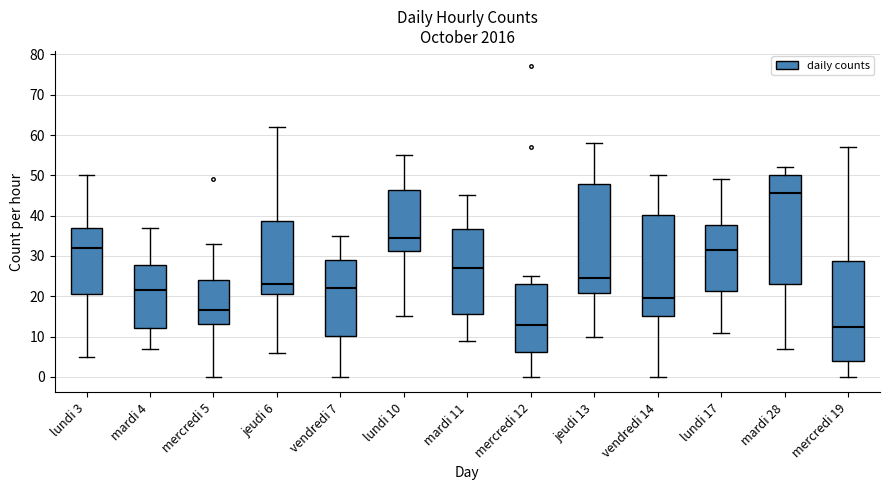

Reading left to right, read every box against the y-axis: the position of its median line, the range the box covers, and the ends of its whiskers. The values are not printed on the chart, so give them approximately, as read against the axis.

lundi 3: median 32, box 21 to 37, whiskers 5 to 50
mardi 4: median 22, box 12 to 28, whiskers 7 to 37
mercredi 5: median 17, box 13 to 24, whiskers 0 to 33
jeudi 6: median 23, box 21 to 39, whiskers 6 to 62
vendredi 7: median 22, box 10 to 29, whiskers 0 to 35
lundi 10: median 35, box 31 to 46, whiskers 15 to 55
mardi 11: median 27, box 16 to 37, whiskers 9 to 45
mercredi 12: median 13, box 6 to 23, whiskers 0 to 25
jeudi 13: median 25, box 21 to 48, whiskers 10 to 58
vendredi 14: median 20, box 15 to 40, whiskers 0 to 50
lundi 17: median 32, box 21 to 38, whiskers 11 to 49
mardi 28: median 46, box 23 to 50, whiskers 7 to 52
mercredi 19: median 13, box 4 to 29, whiskers 0 to 57